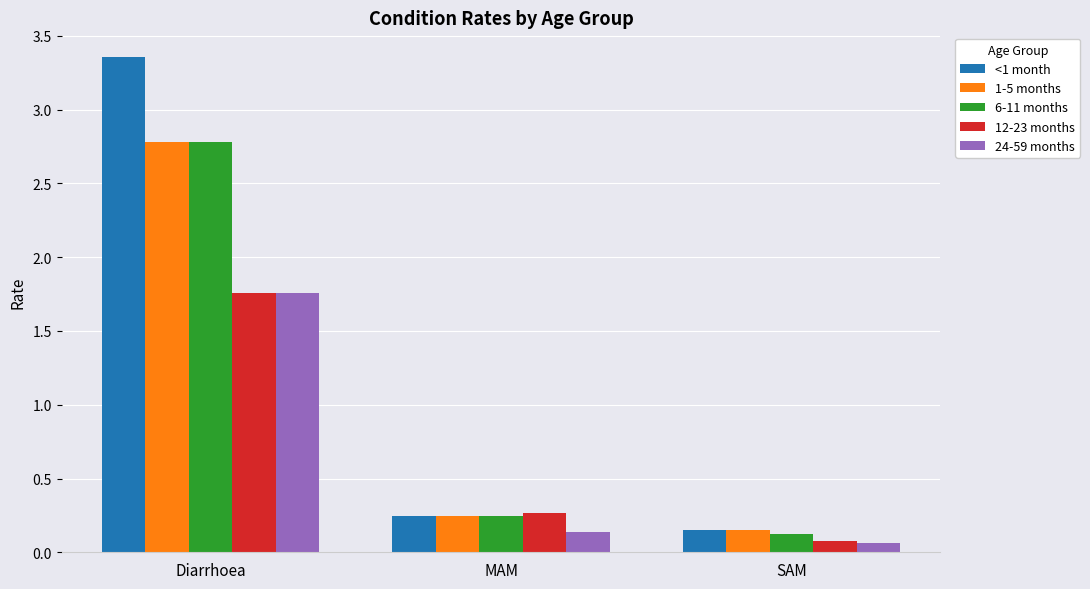

Where is 6-11 months nearest to the value 1?

MAM